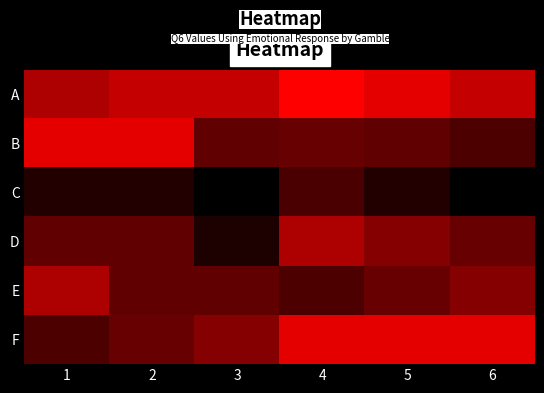

What is the total value across all series at 6?

4.5